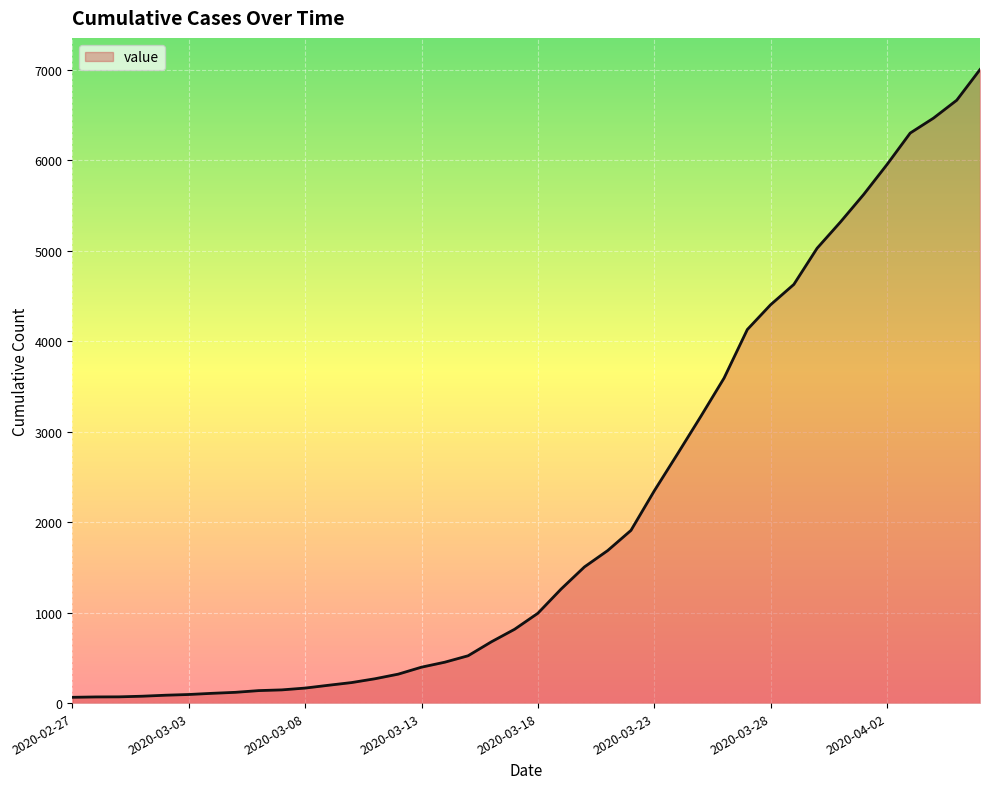

What is the difference between the maximum and minimum values?

6939